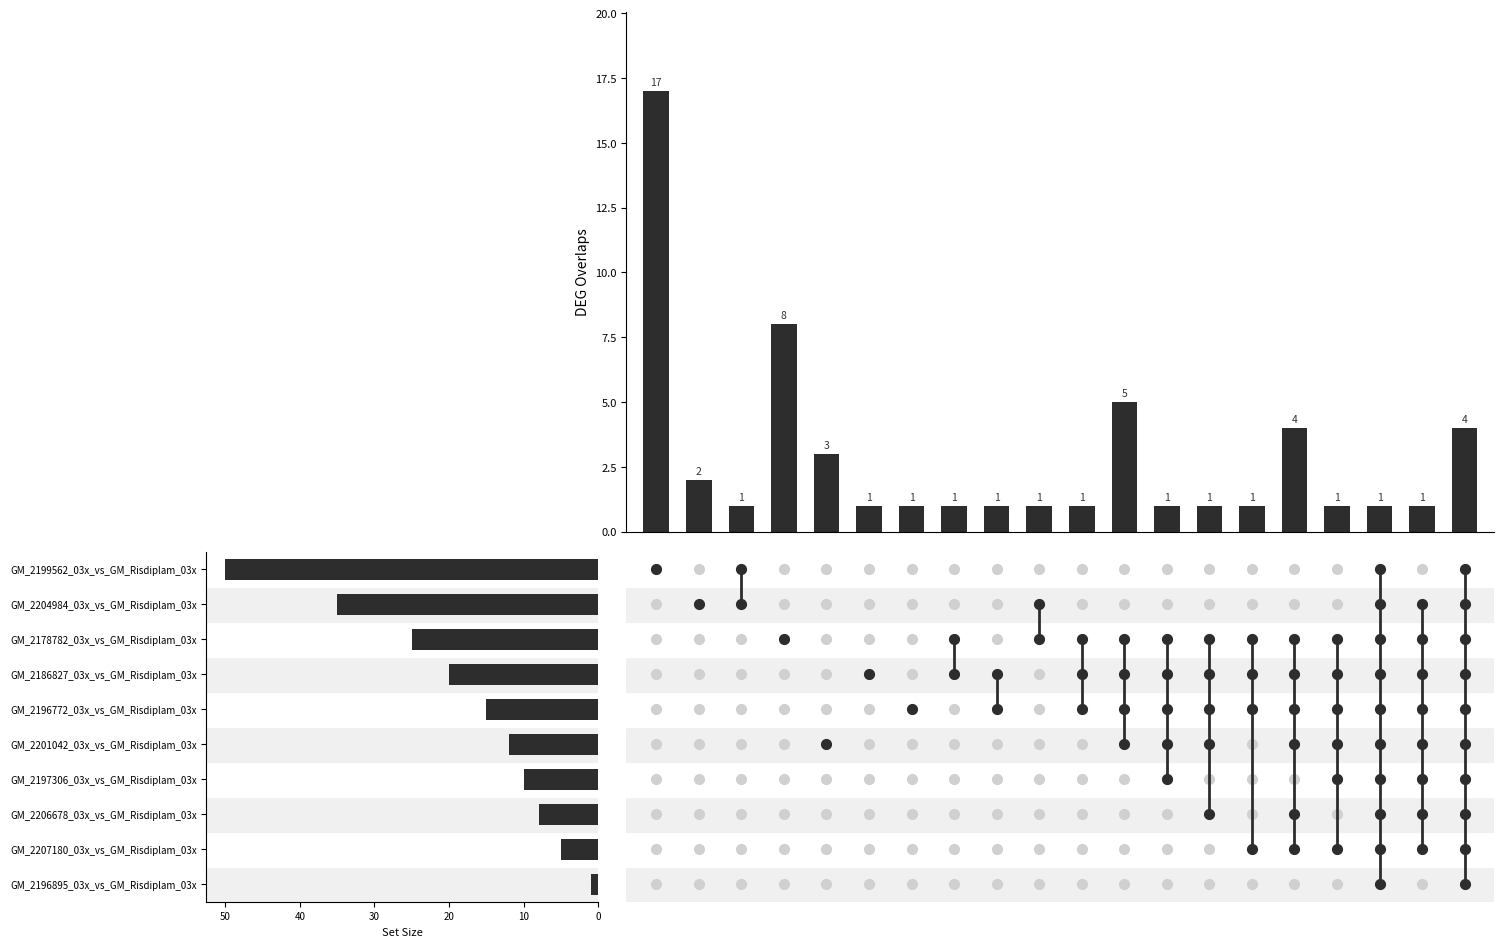

What is the greatest value displayed?

17